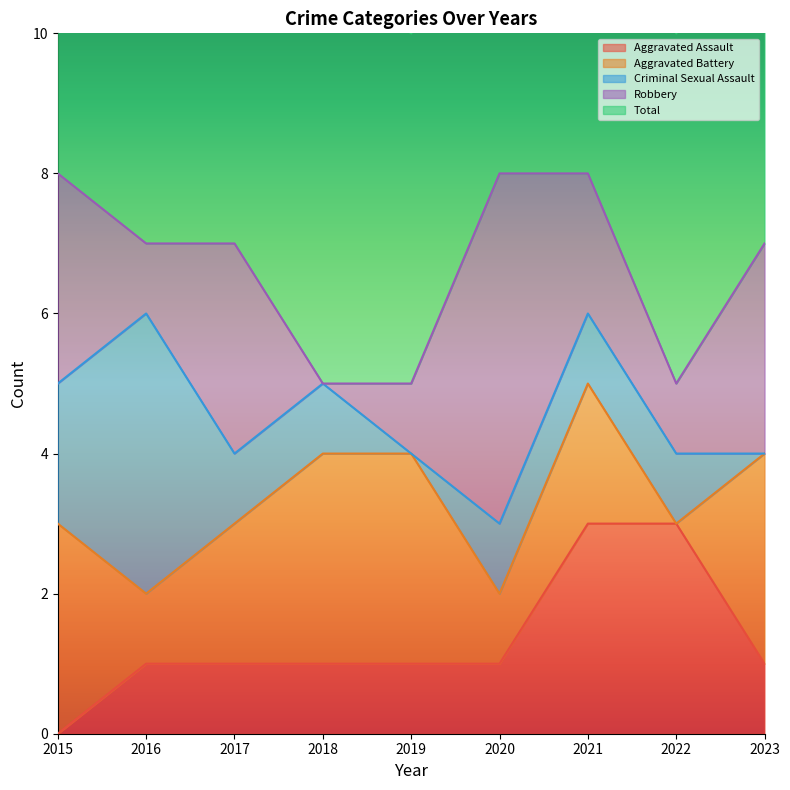

What is the difference between the maximum and minimum values in the Robbery series?

5